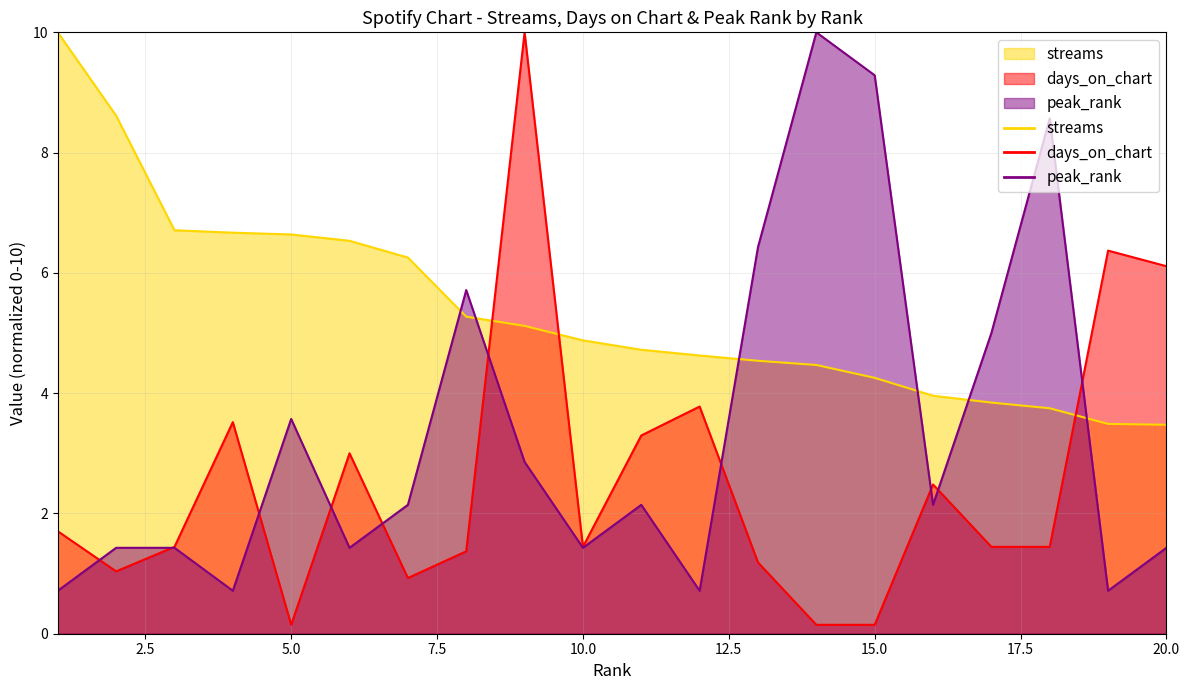

What is the minimum value for peak_rank?

0.7